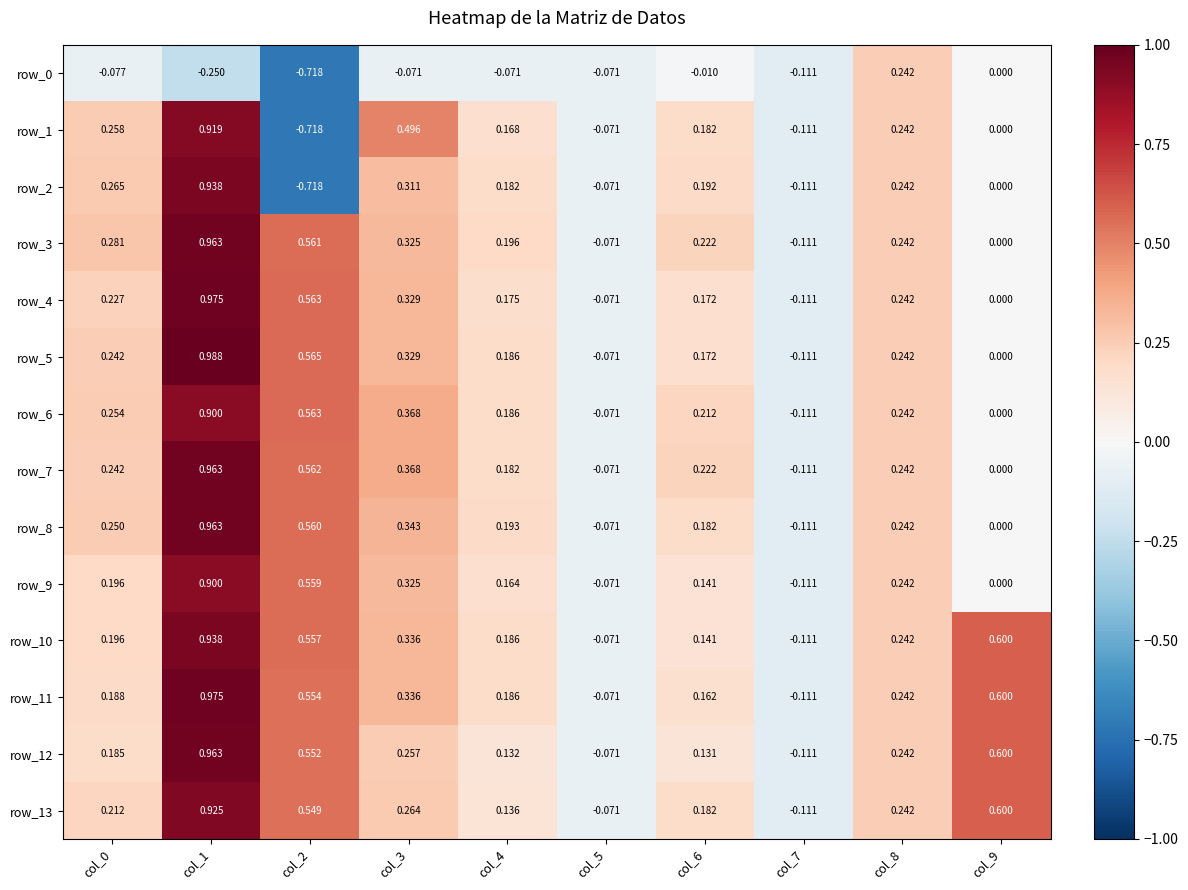

Which series has the largest range (max minus min)?

row_2